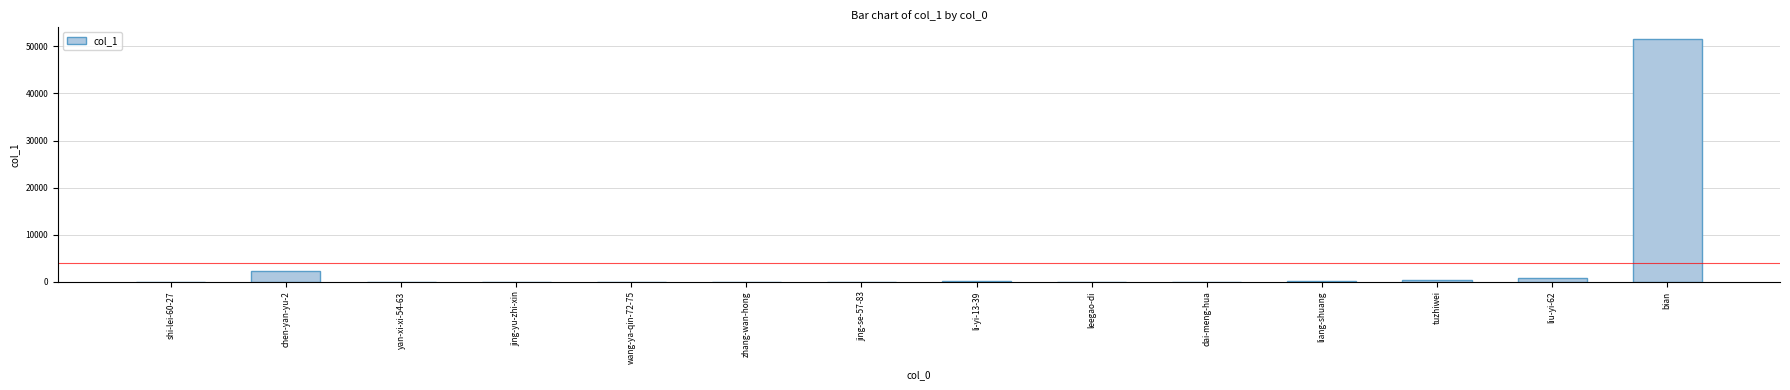

What is the approximate value at leegao-di?

9